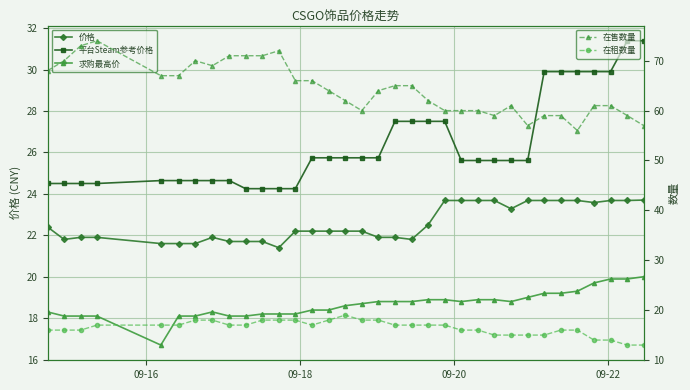

Reading left to right, transcribe all the data shown in this chart.

价格: 22.4	21.8	21.9	21.9	21.6	21.6	21.6	21.9	21.7	21.7	21.7	21.4	22.2	22.2	22.2	22.2	22.2	21.9	21.9	21.8	22.5	23.7	23.7	23.7	23.7	23.3	23.7	23.7	23.7	23.7	23.6	23.7	23.7	23.7
平台Steam参考价格: 24.5	24.5	24.5	24.5	24.6	24.6	24.6	24.6	24.6	24.2	24.2	24.2	24.2	25.7	25.7	25.7	25.7	25.7	27.5	27.5	27.5	27.5	25.6	25.6	25.6	25.6	25.6	29.9	29.9	29.9	29.9	29.9	31.4	31.4
求购最高价: 18.3	18.1	18.1	18.1	16.7	18.1	18.1	18.3	18.1	18.1	18.2	18.2	18.2	18.4	18.4	18.6	18.7	18.8	18.8	18.8	18.9	18.9	18.8	18.9	18.9	18.8	19.0	19.2	19.2	19.3	19.7	19.9	19.9	20.0
在售数量: 68.0	70.0	73.0	74.0	67.0	67.0	70.0	69.0	71.0	71.0	71.0	72.0	66.0	66.0	64.0	62.0	60.0	64.0	65.0	65.0	62.0	60.0	60.0	60.0	59.0	61.0	57.0	59.0	59.0	56.0	61.0	61.0	59.0	57.0
在租数量: 16.0	16.0	16.0	17.0	17.0	17.0	18.0	18.0	17.0	17.0	18.0	18.0	18.0	17.0	18.0	19.0	18.0	18.0	17.0	17.0	17.0	17.0	16.0	16.0	15.0	15.0	15.0	15.0	16.0	16.0	14.0	14.0	13.0	13.0